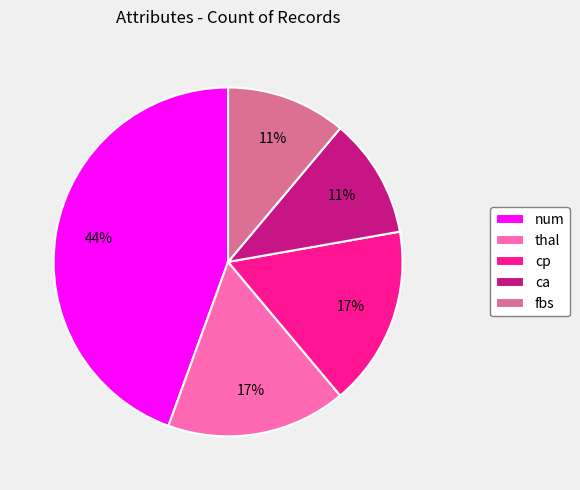

Which has a higher value, fbs or num?

num